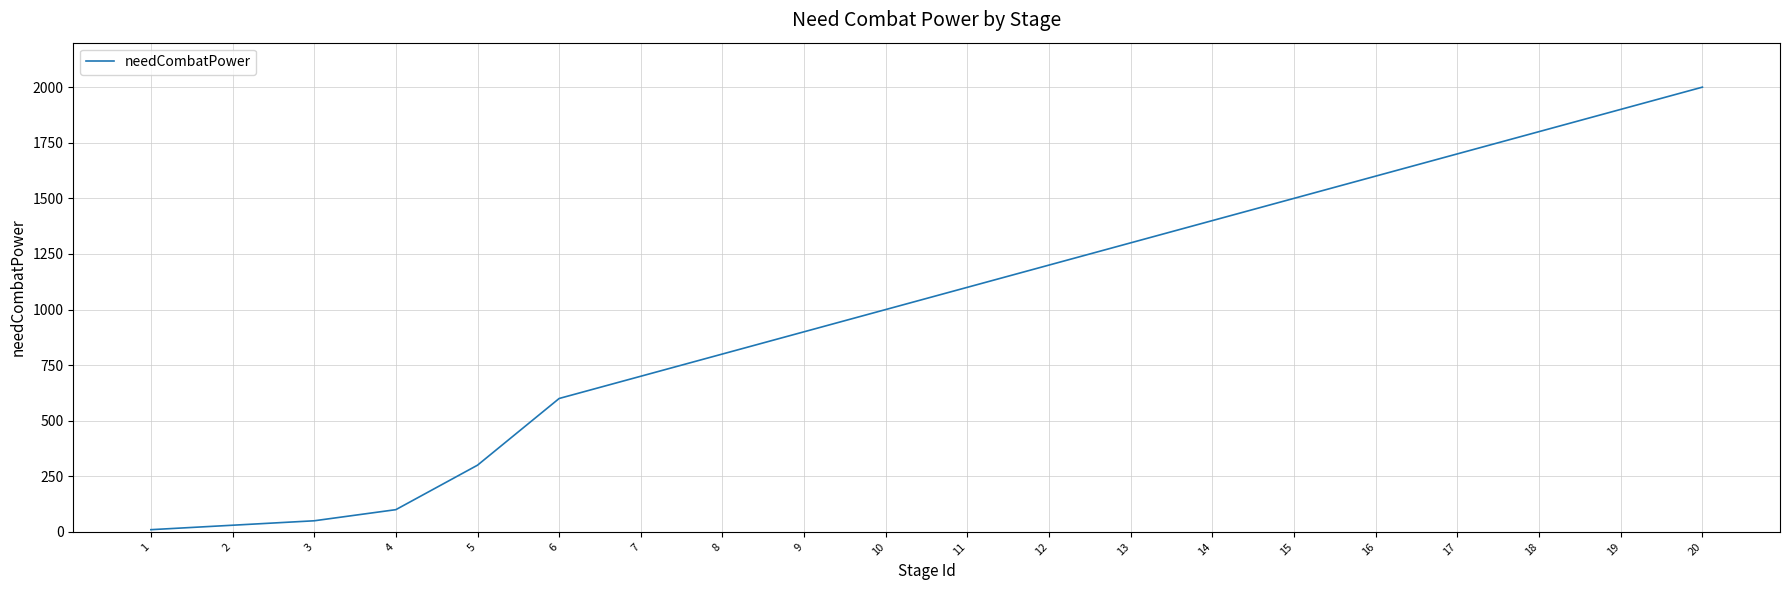

Is it true that the value at 14 is 1994?

False